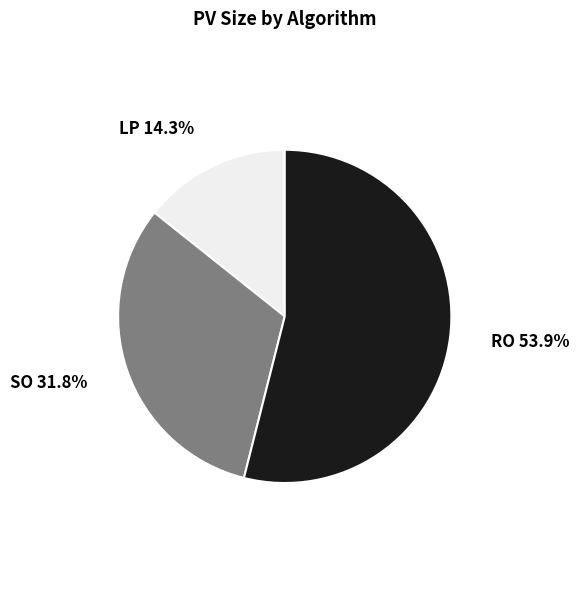

Is there a majority slice in this chart?

Yes